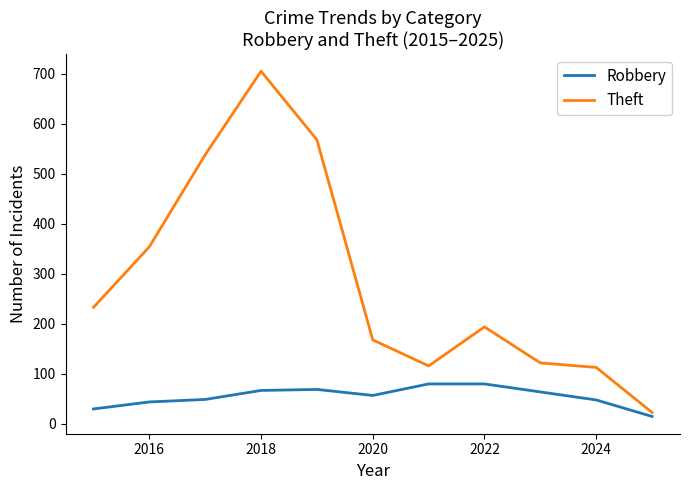

What are all the series names shown in the legend?

Robbery, Theft